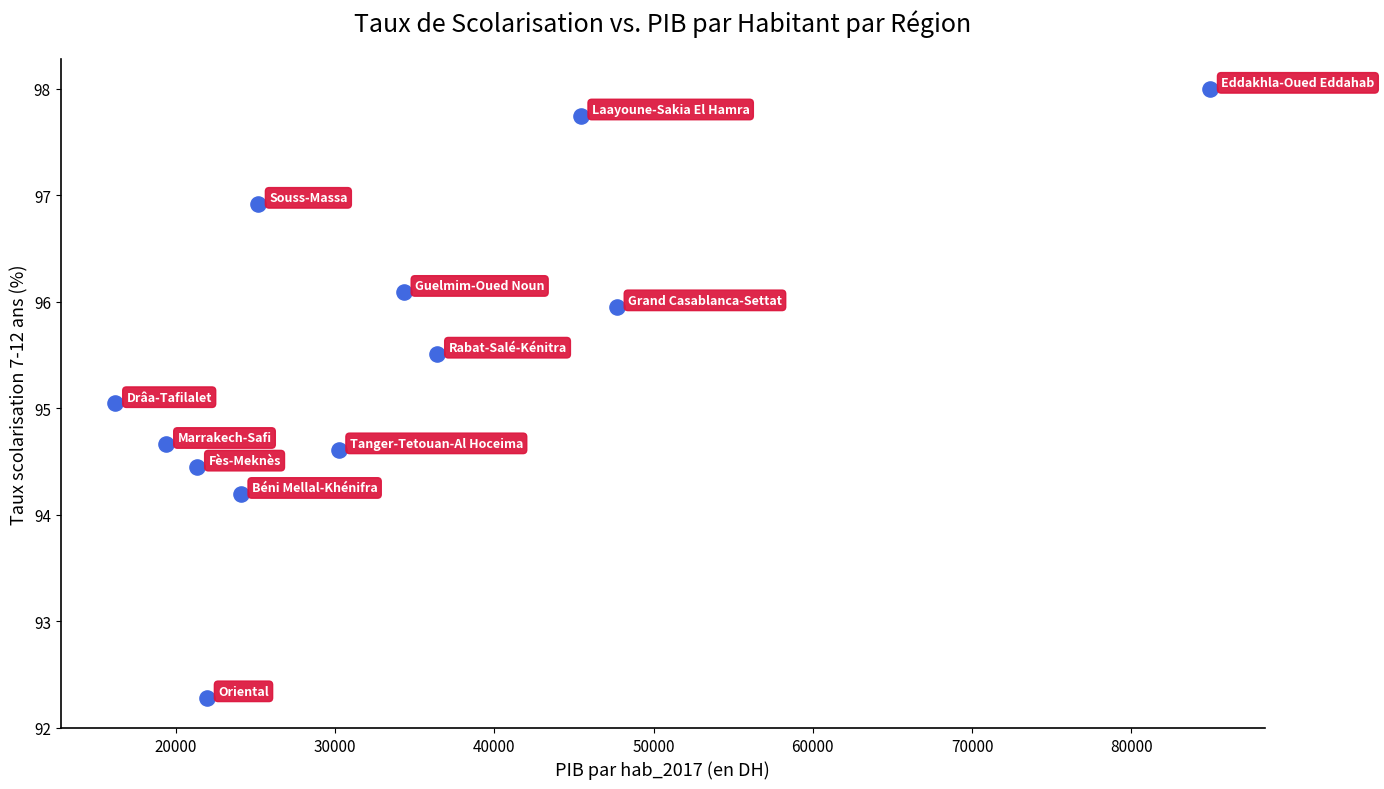

What is the average X value?

33929.5